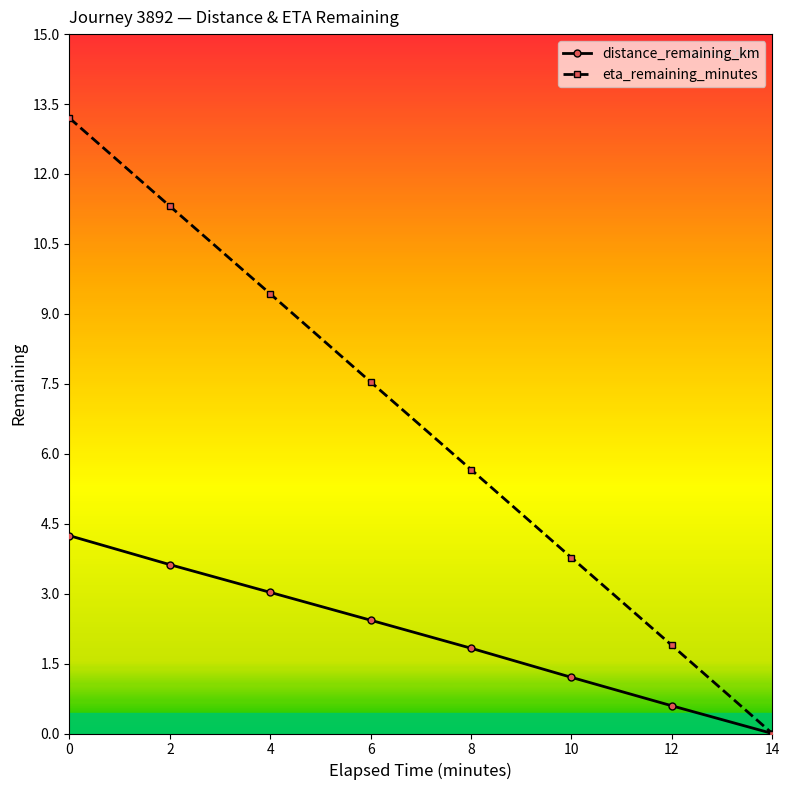

List the series in order of their overall mean, highest first.

eta_remaining_minutes, distance_remaining_km